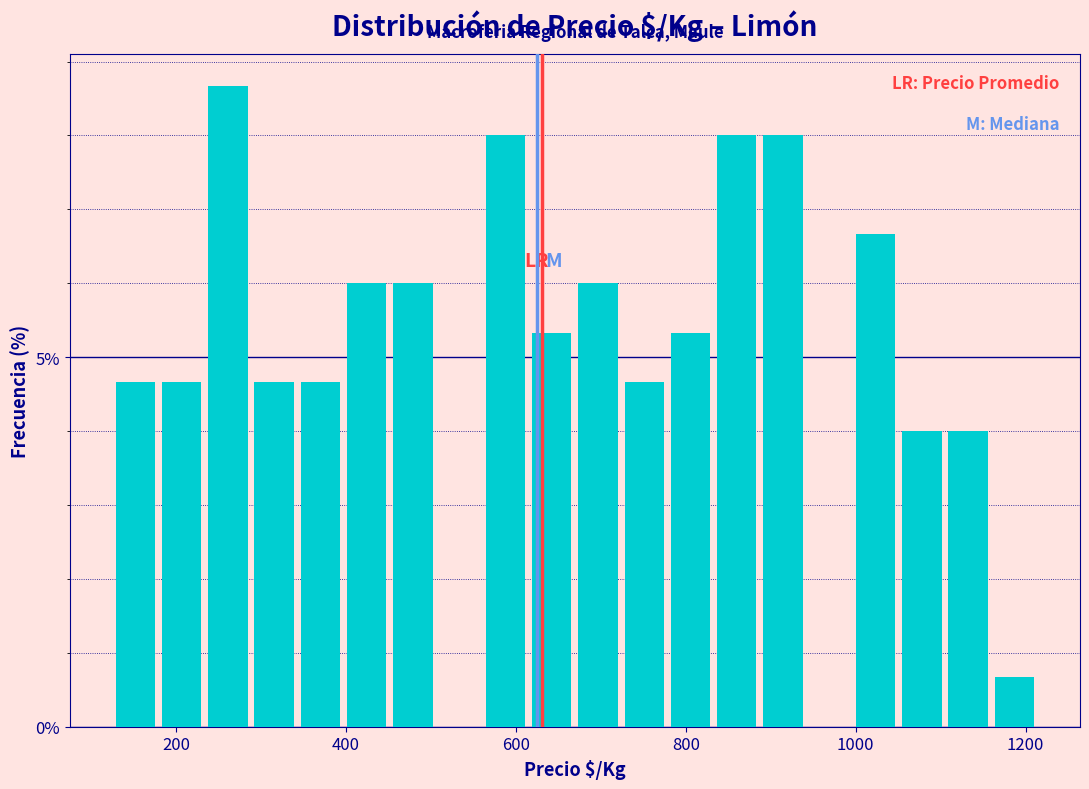

Read against the x-axis, roughly where is the centre of the tallest bar?

260